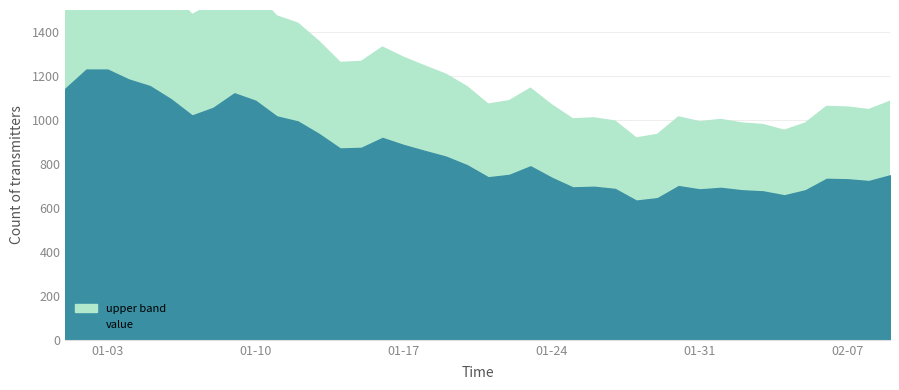

Which label corresponds to the smallest value in the chart?

2023-01-28